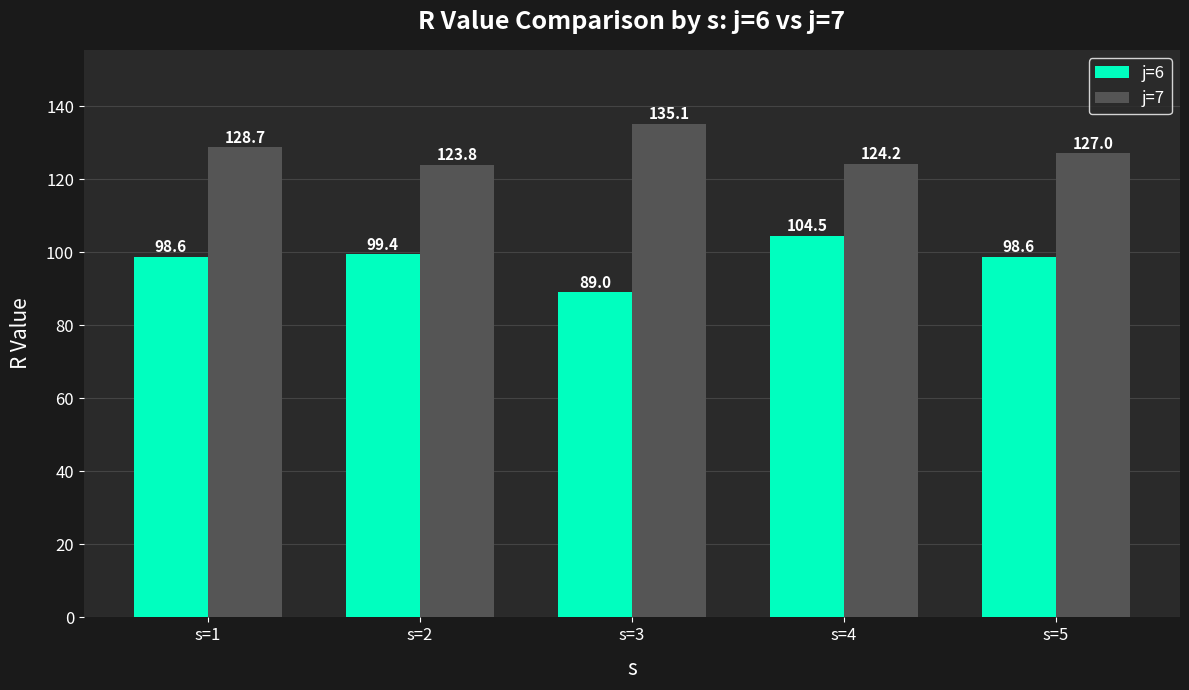

How many data points in j=6 are above 98?

4